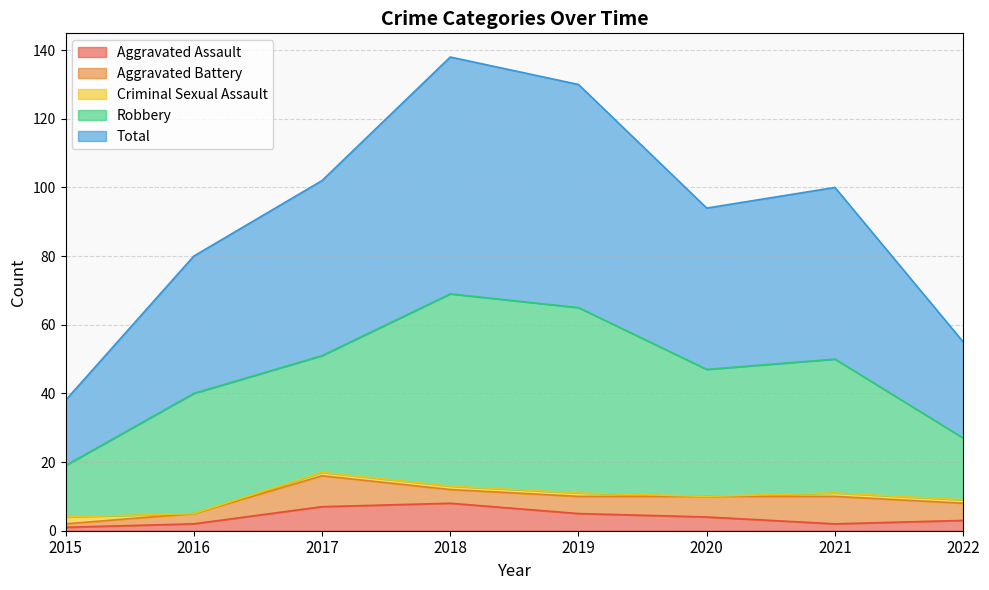

Which series has the largest total across all categories?

Total